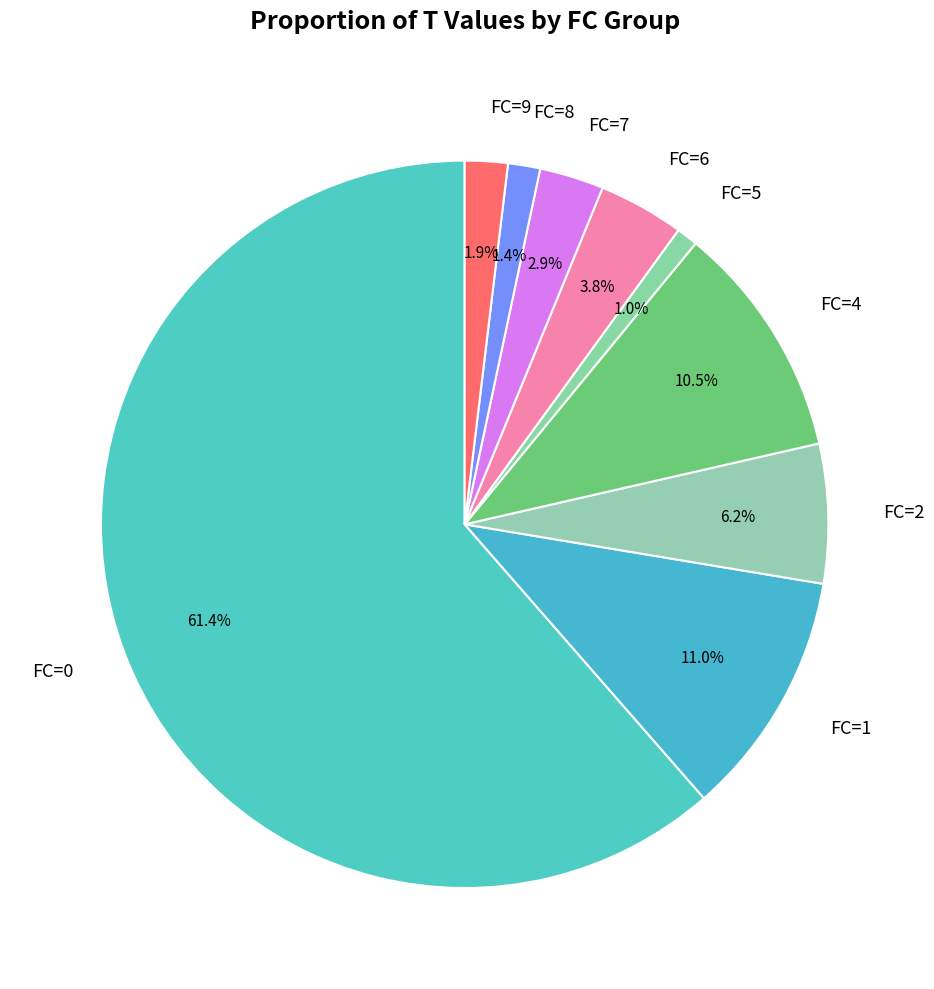

How much of the chart is everything except FC=4?

89.5%